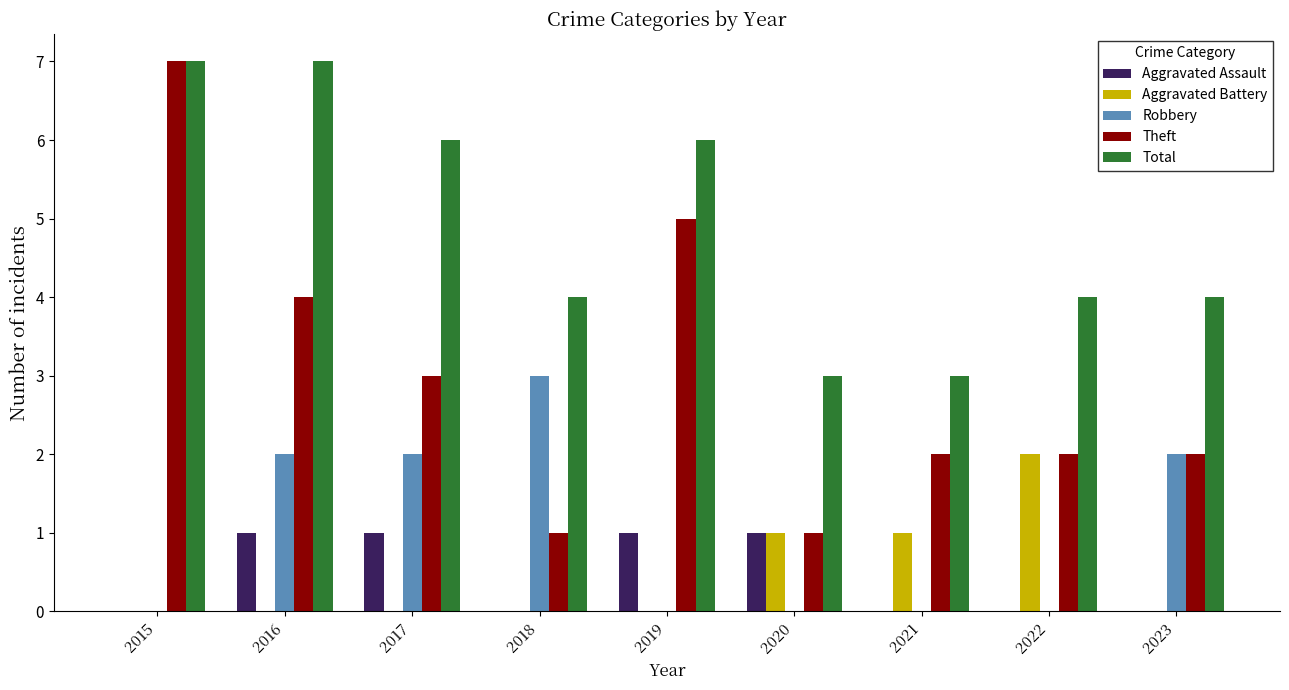

What is the sum of all Robbery values?

9